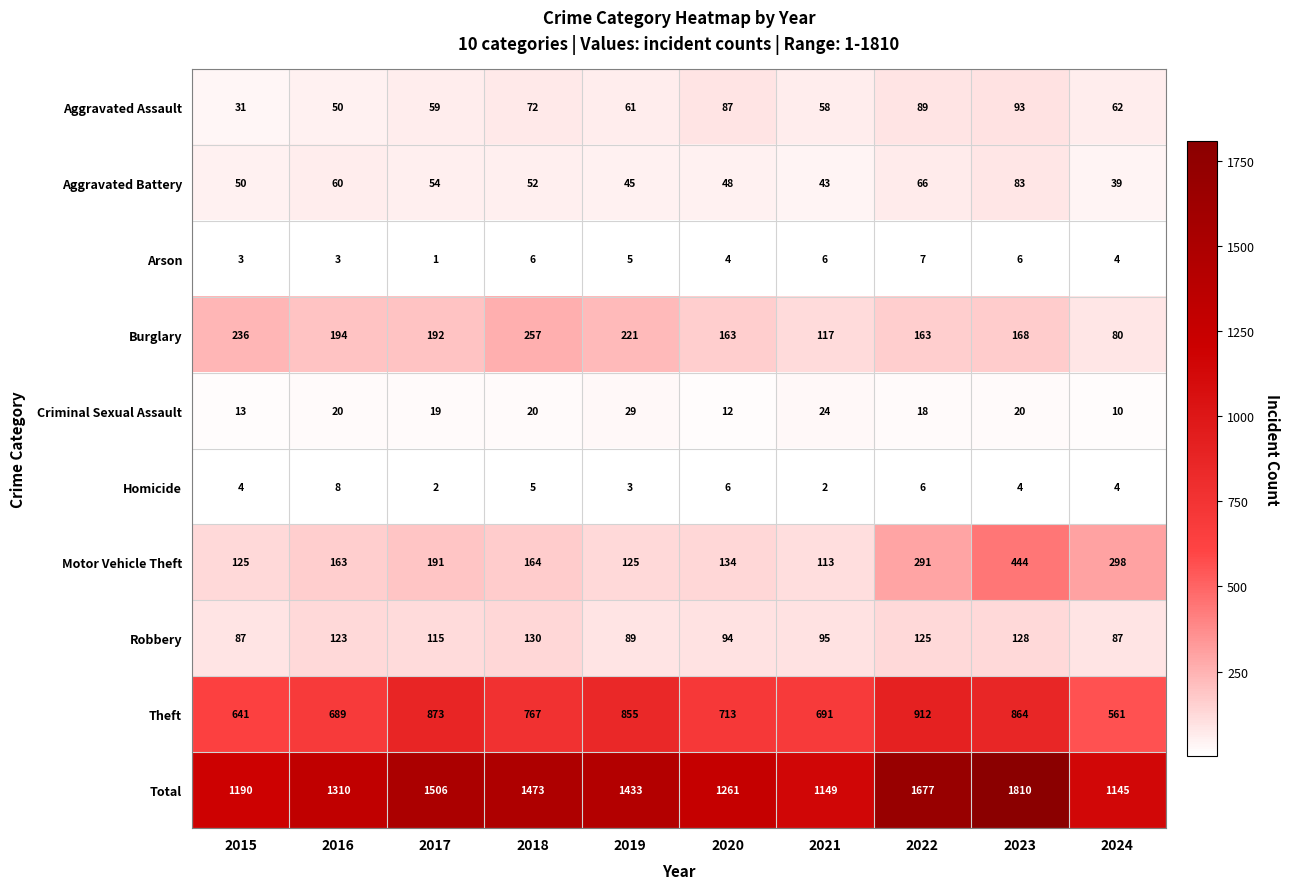

What is the minimum value for Aggravated Battery?

39